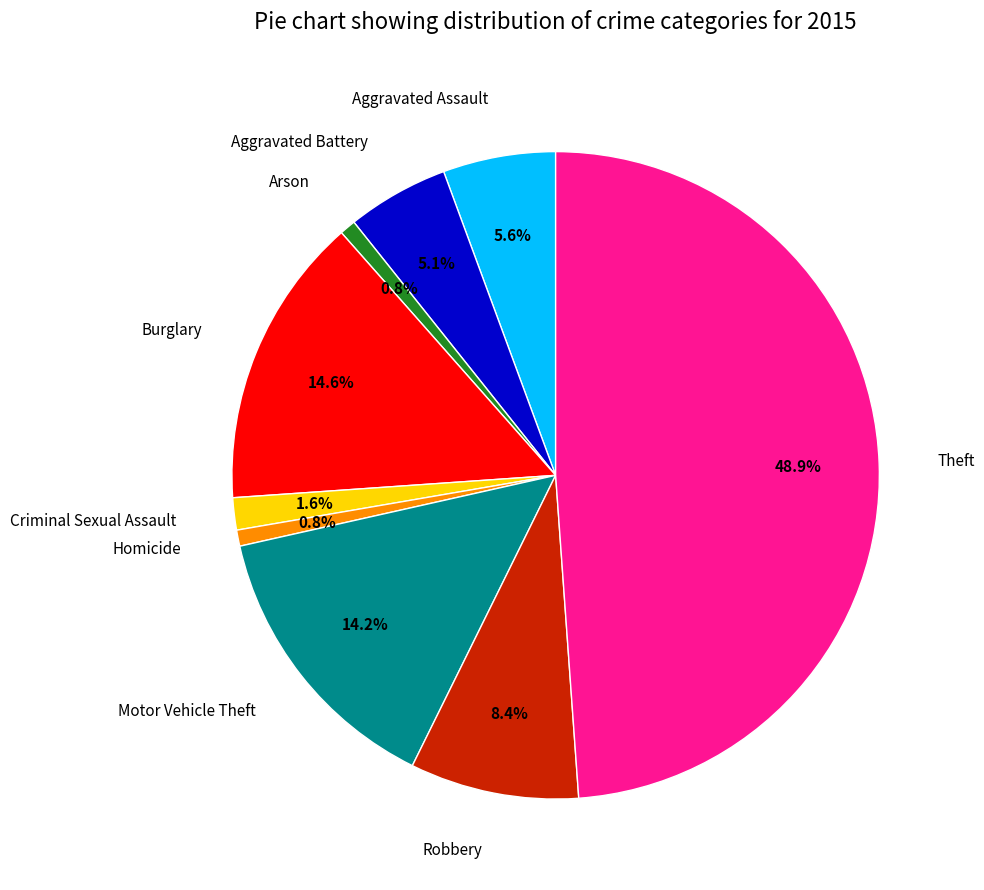

Is there any slice that represents more than half of the pie?

No